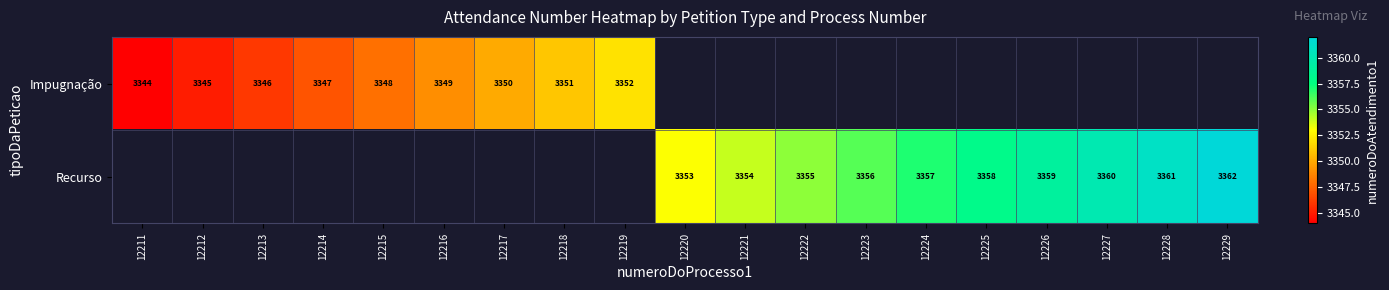

The Recurso series shows 3355 at 12222. True or false?

True